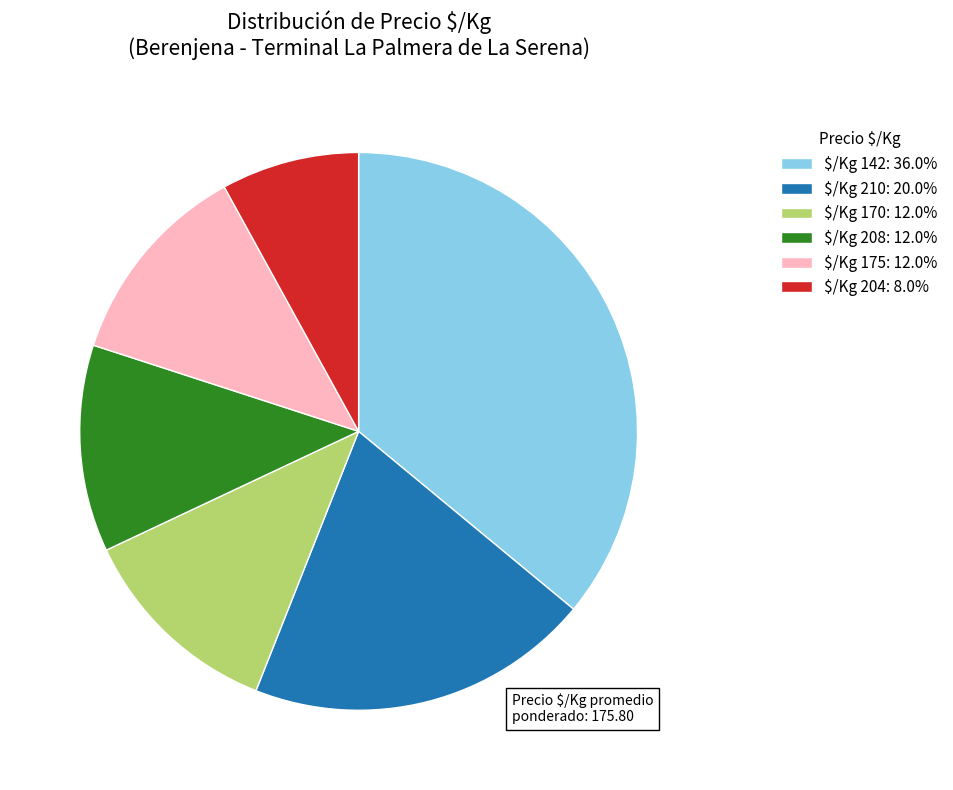

Does $/Kg 175: 12.0% represent more than half of the total?

No